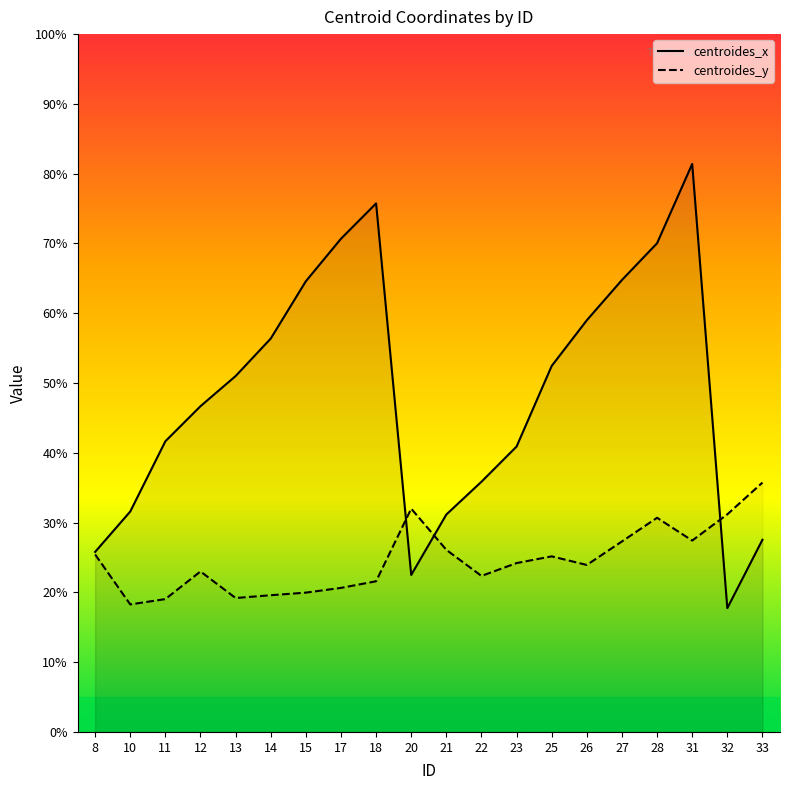

What are all the series names shown in the legend?

centroides_x, centroides_y